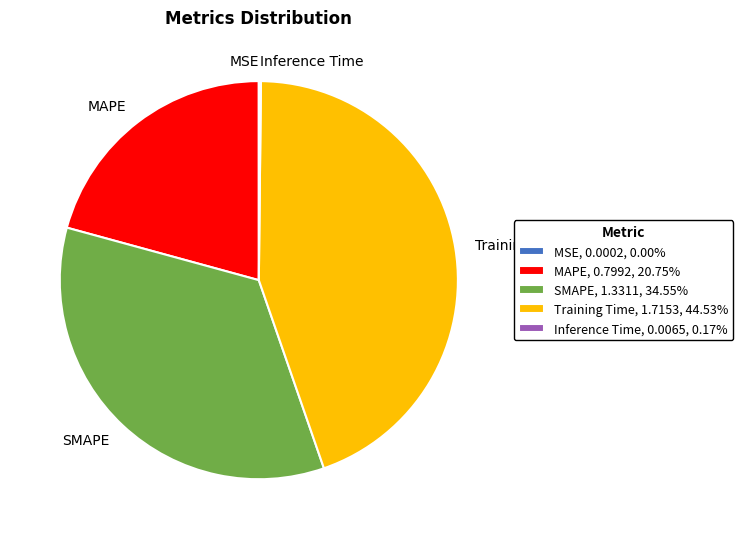

Approximately how many times larger is the value at SMAPE, 1.3311, 34.55% compared to Training Time, 1.7153, 44.53%?

0.8